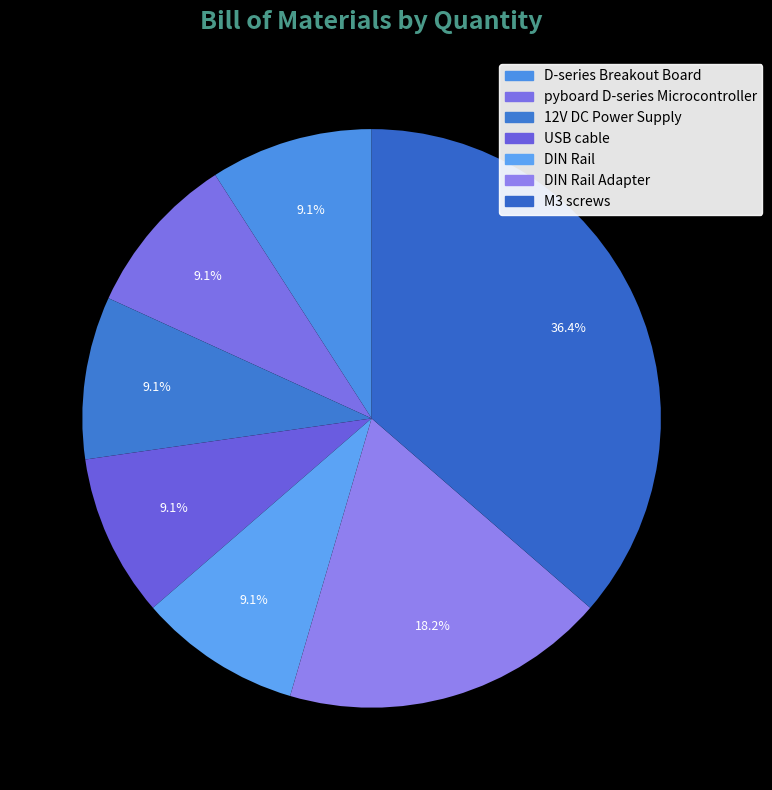

To the nearest percent, what is the difference between the M3 screws and DIN Rail slice percentages?

27%